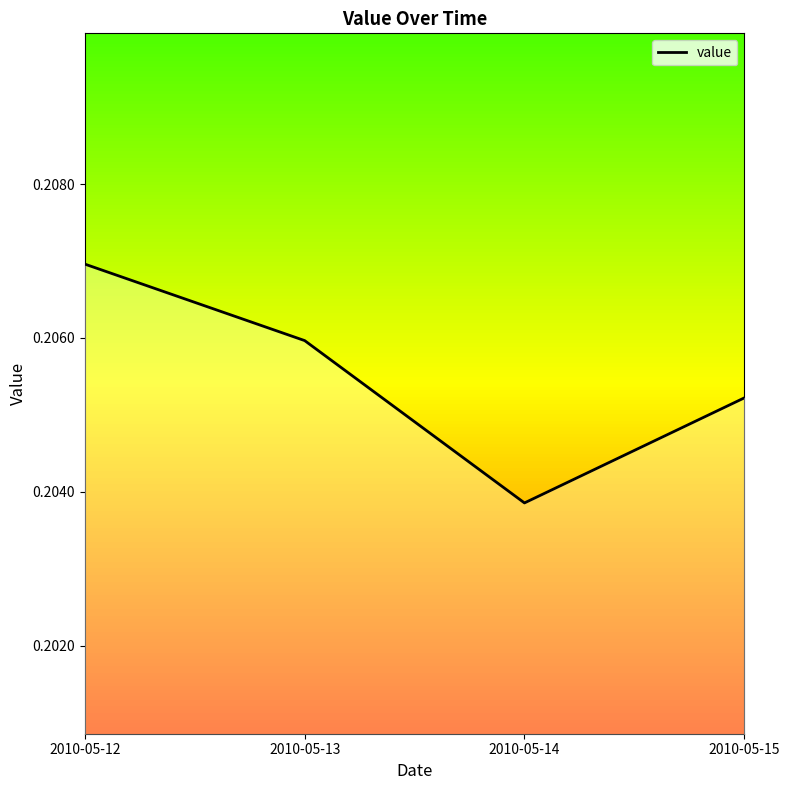

True or false: there are more than 2 points higher than both neighbors.

False